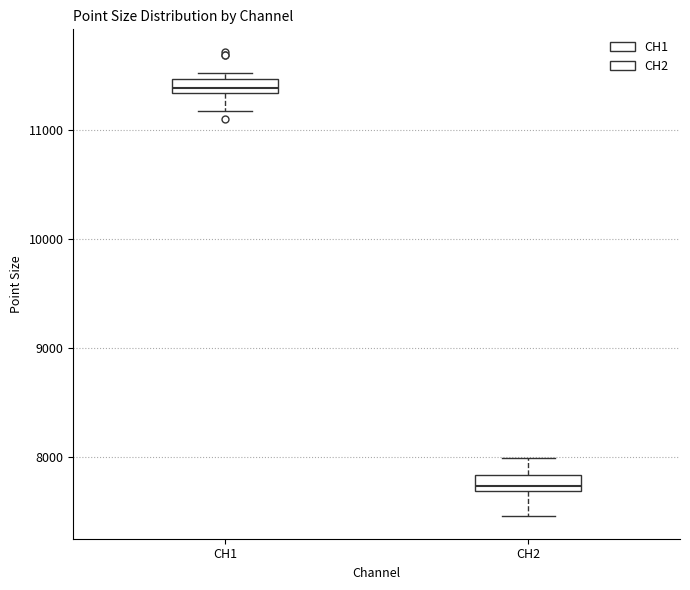

Where does the median line of the box for CH1 sit on the y-axis? The values are not printed on the chart, so give them approximately, as read against the axis.

11400